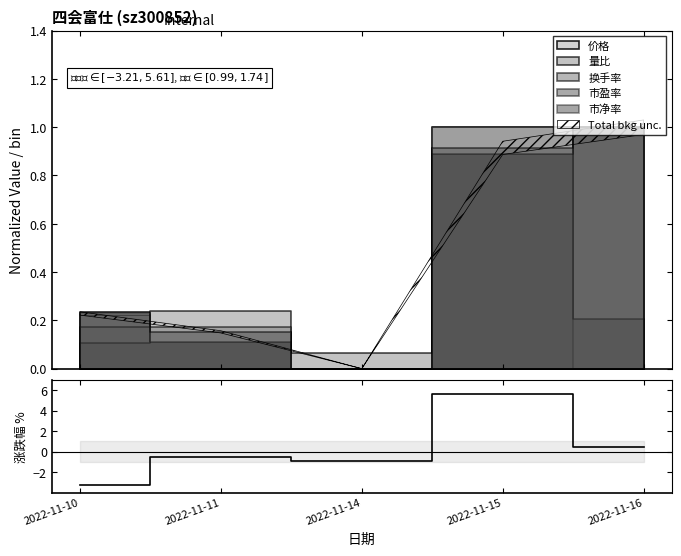

List the labels in order of value, smallest first.

2022-11-10, 2022-11-14, 2022-11-11, 2022-11-16, 2022-11-15